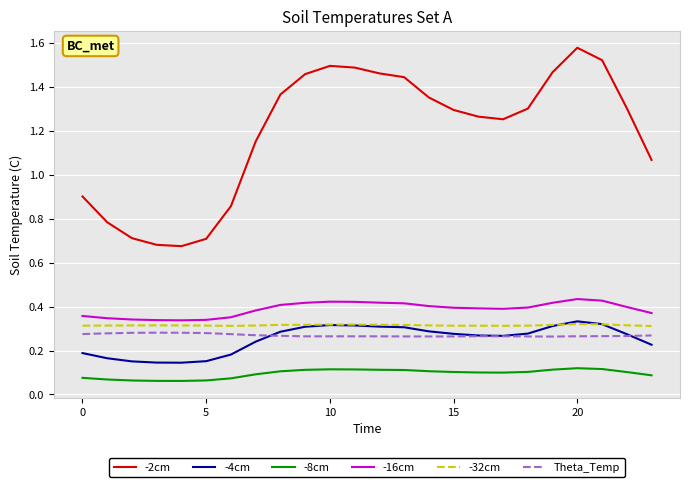

True or false: -2cm and -4cm intersect in this chart.

False